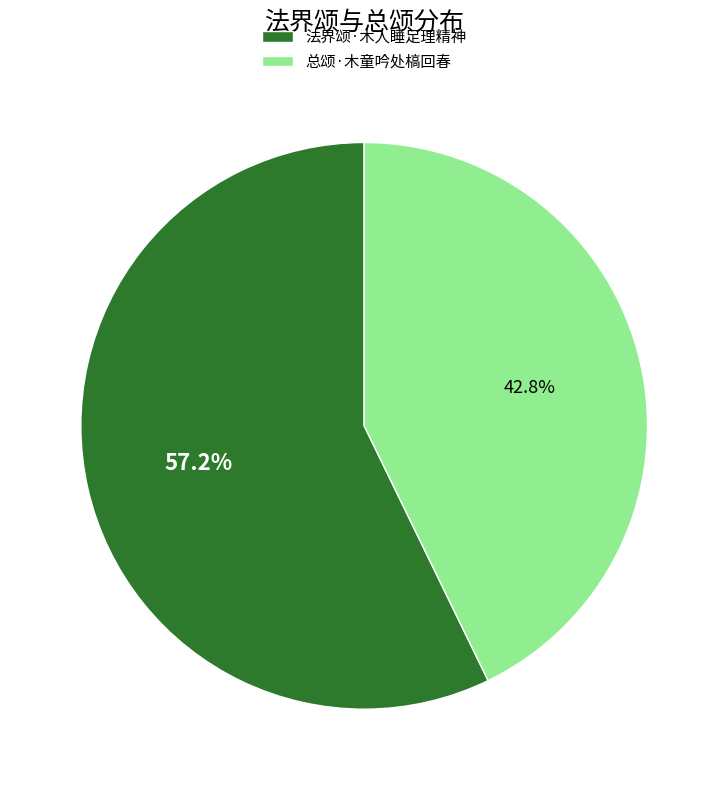

How many slices are in this pie chart?

2